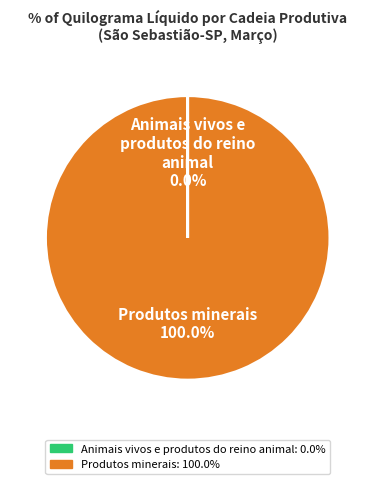

Is there any slice that represents more than half of the pie?

Yes